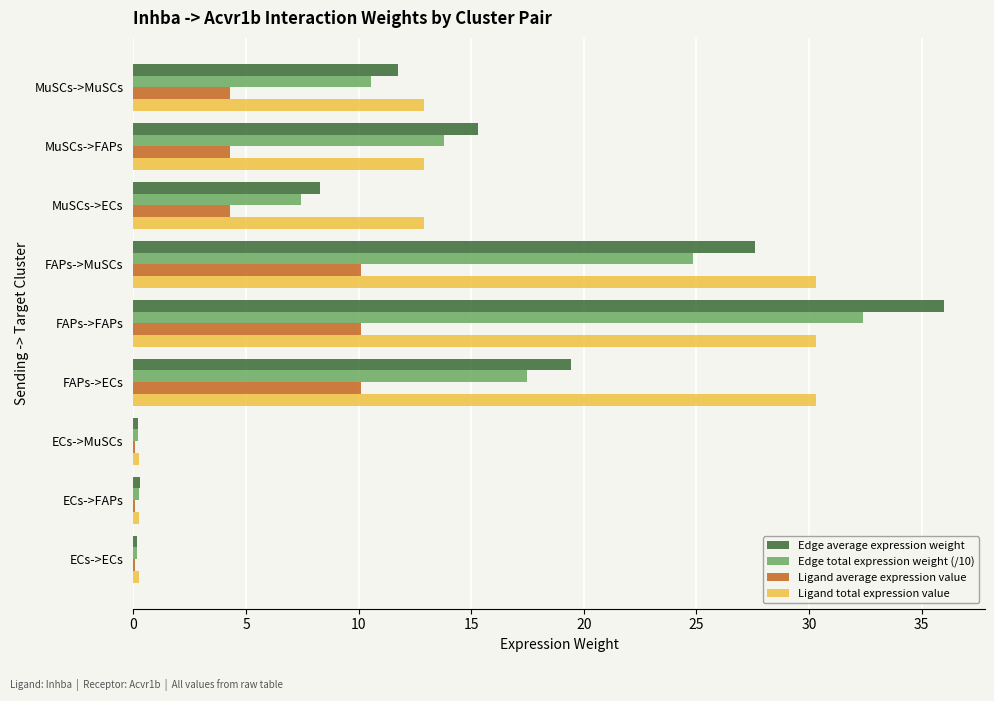

What is the sum of all Ligand total expression value values?

130.4